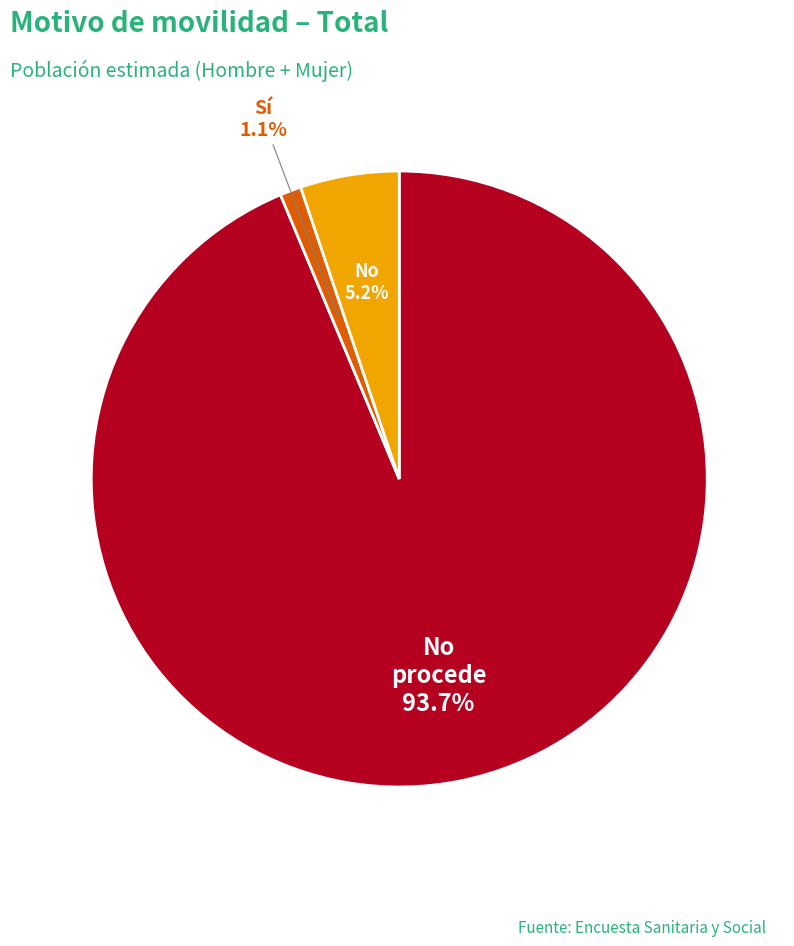

To the nearest percent, what is the combined percentage of No procede and No?

99%